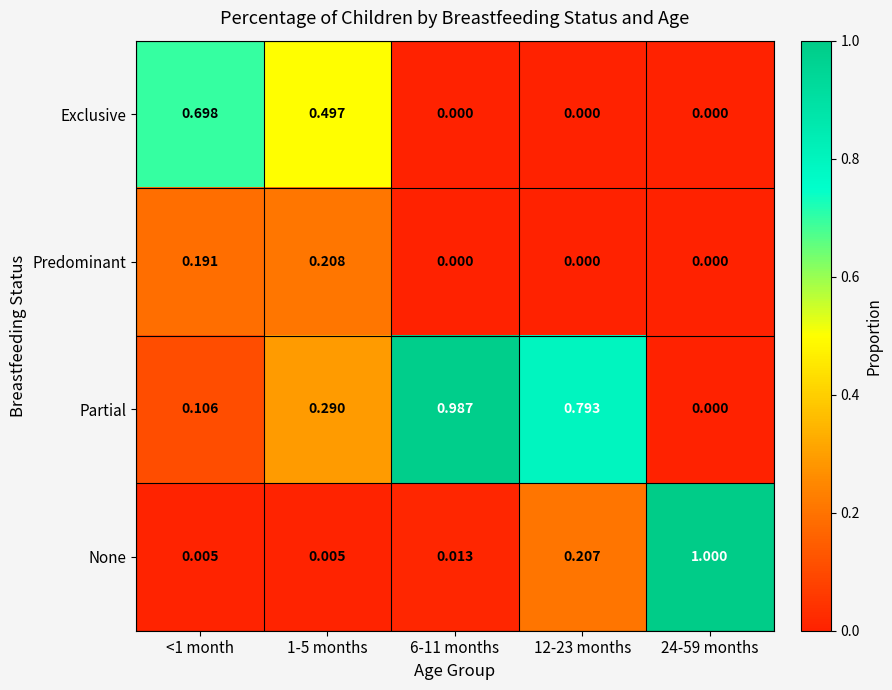

Between 1-5 months and 6-11 months, which series saw the biggest shift?

Partial